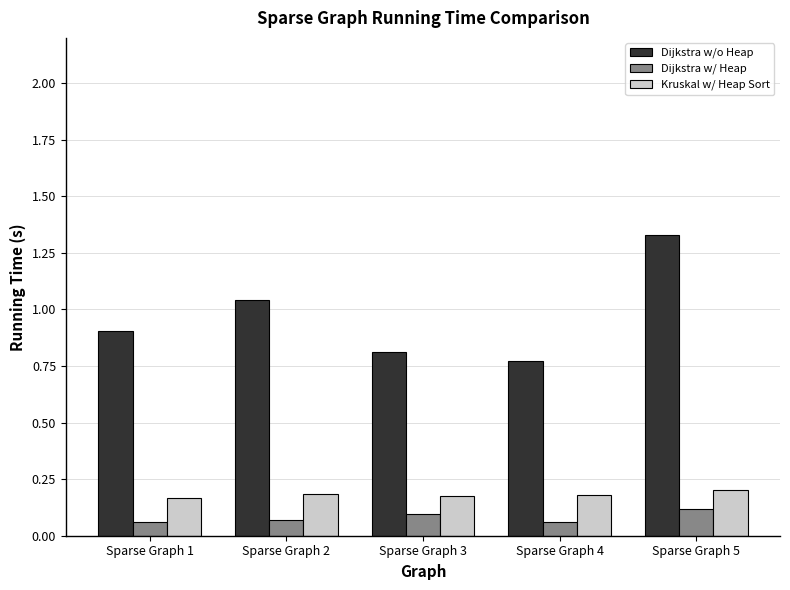

Between Sparse Graph 2 and Sparse Graph 3, which series saw the biggest shift?

Dijkstra w/o Heap